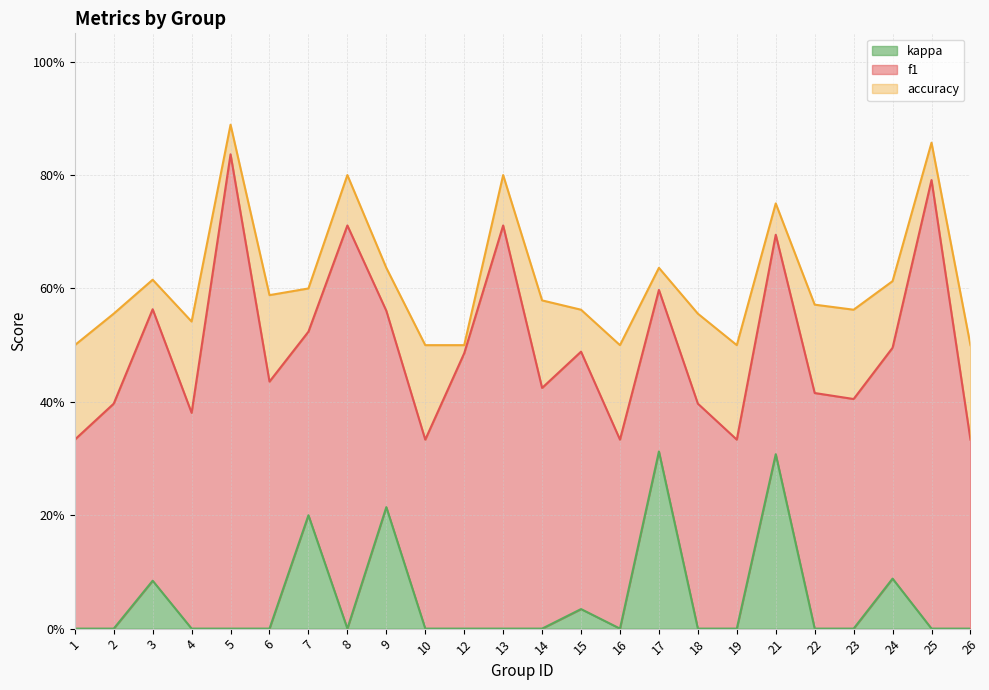

What value does the f1 series have at 23?

0.4